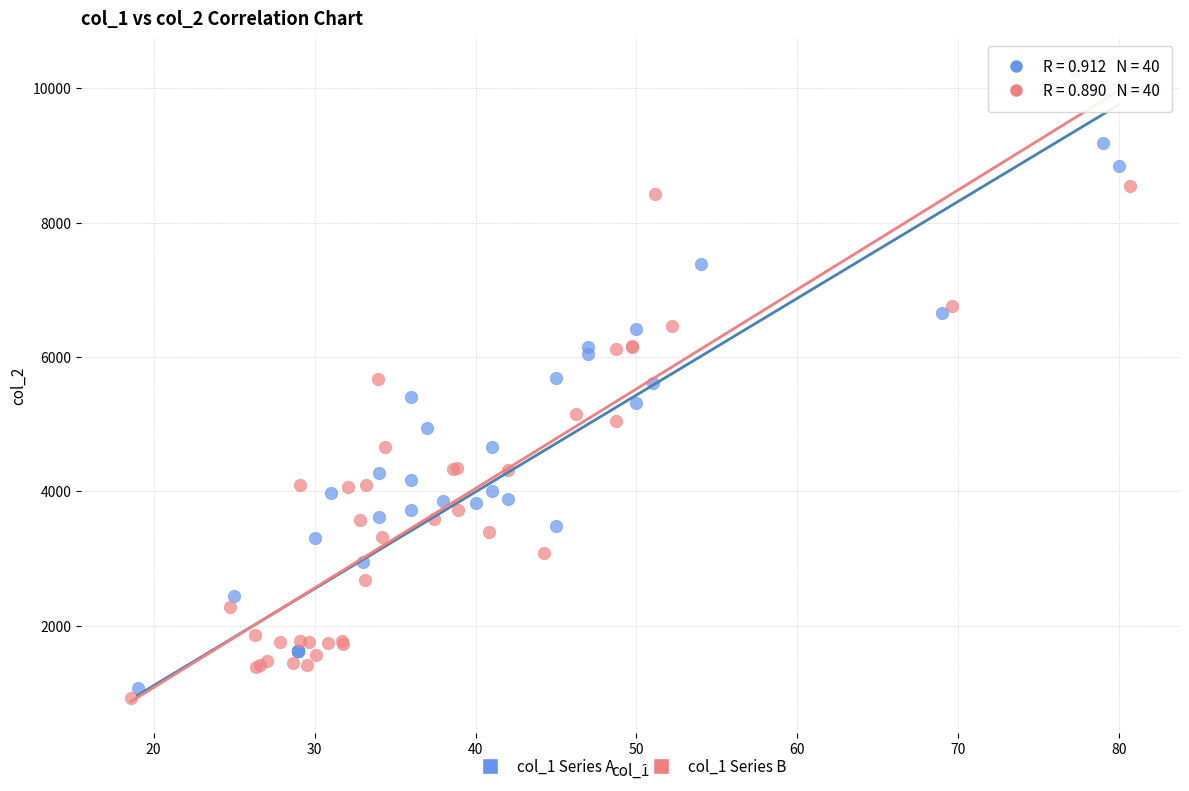

Which series contains the highest Y value?

col_1 Series B